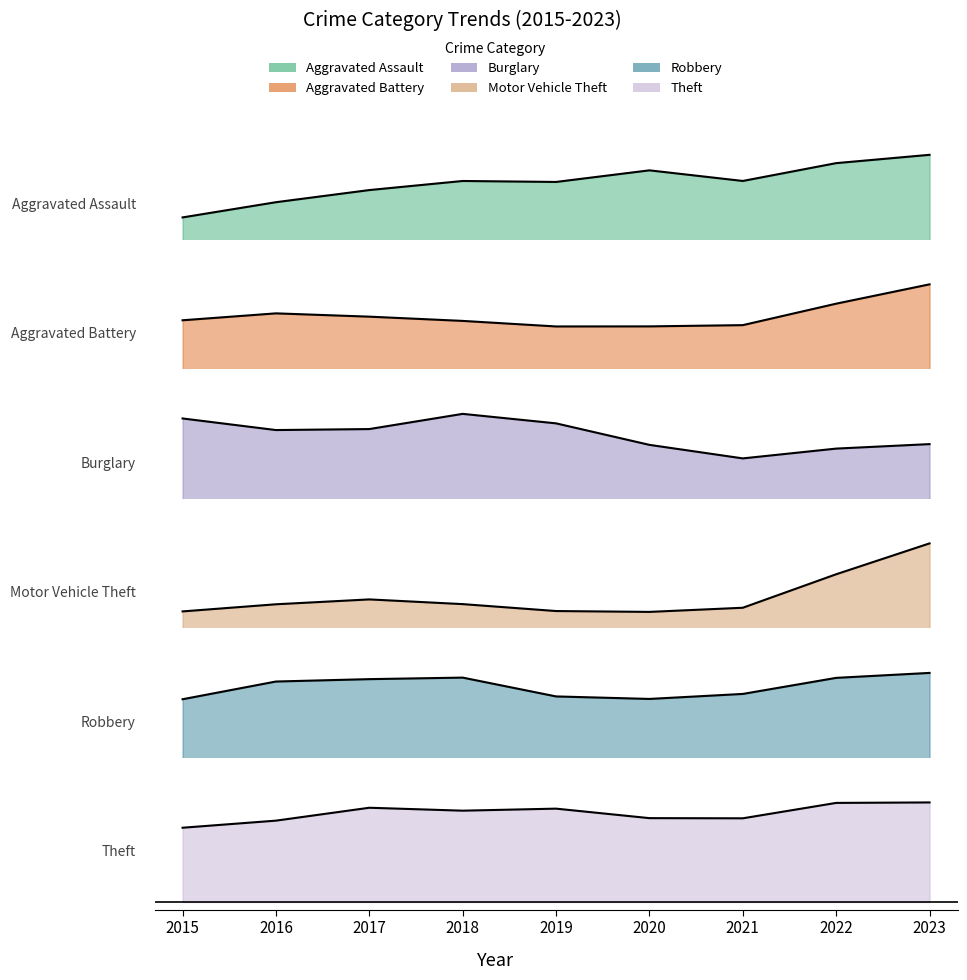

How many values in the Motor Vehicle Theft series exceed 161?

5